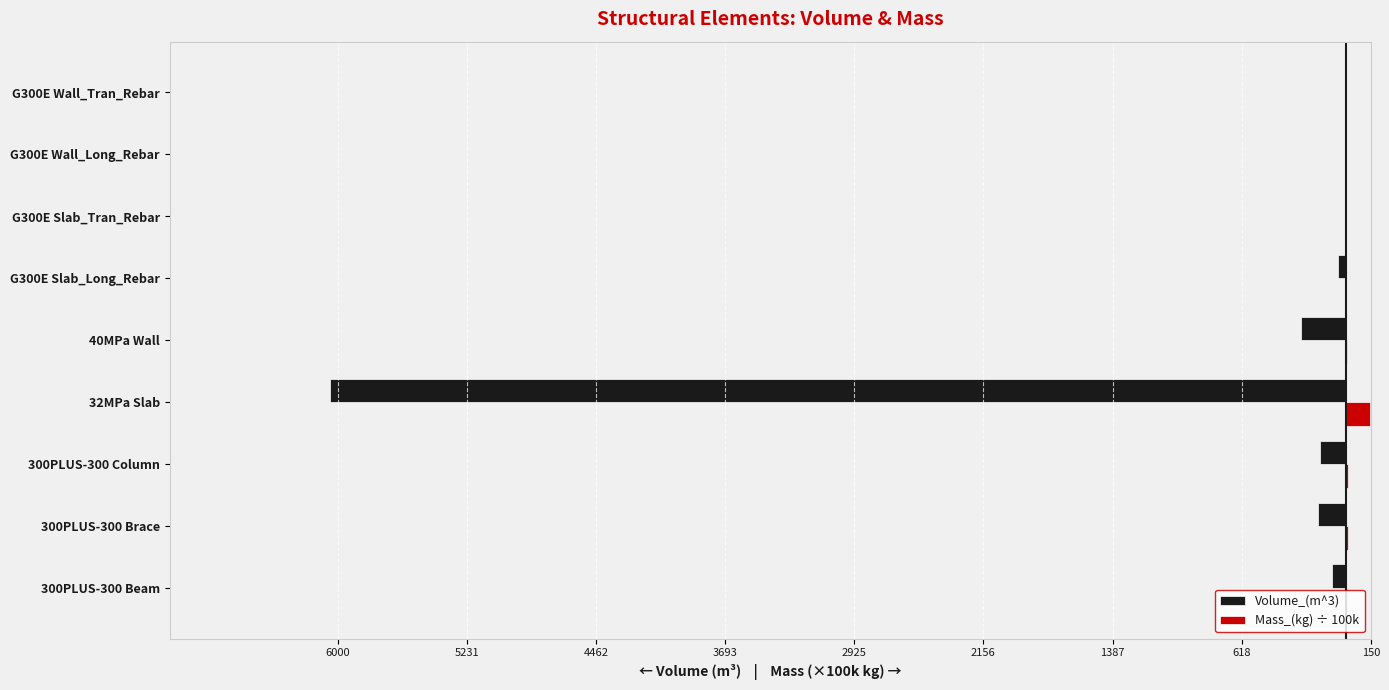

What are all the series names shown in the legend?

Volume_(m^3), Mass_(kg) ÷ 100k